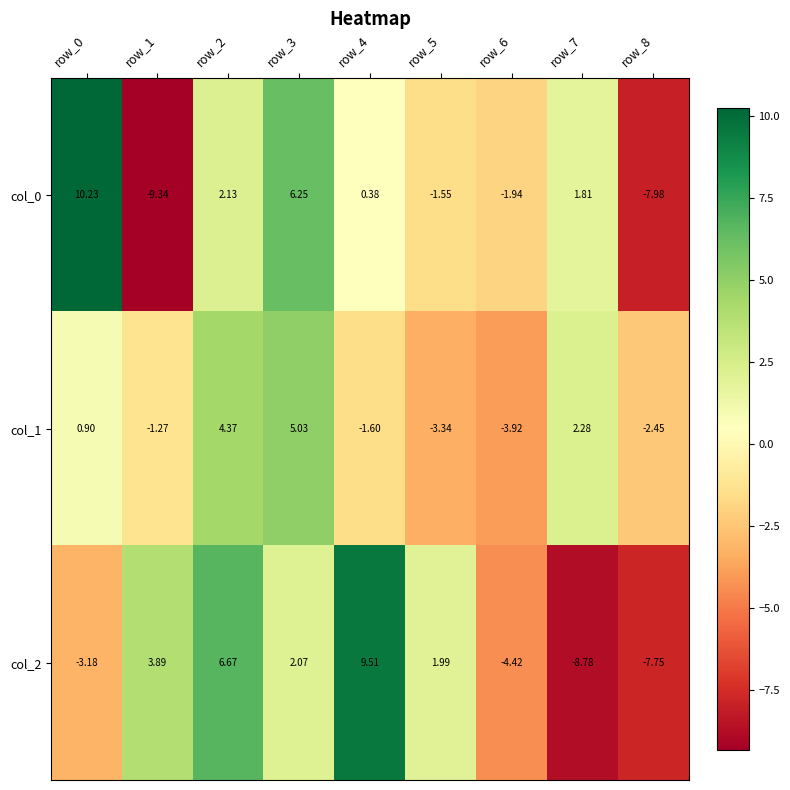

Which series changed the most between row_4 and row_5?

col_2